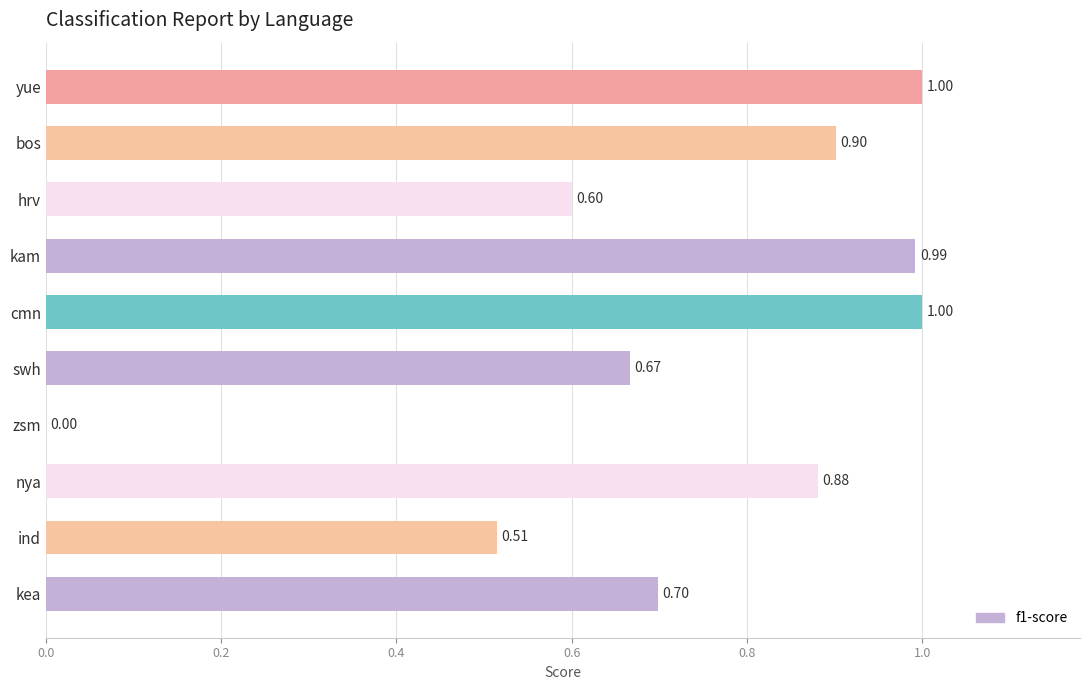

Which has a higher value, ind or hrv?

hrv